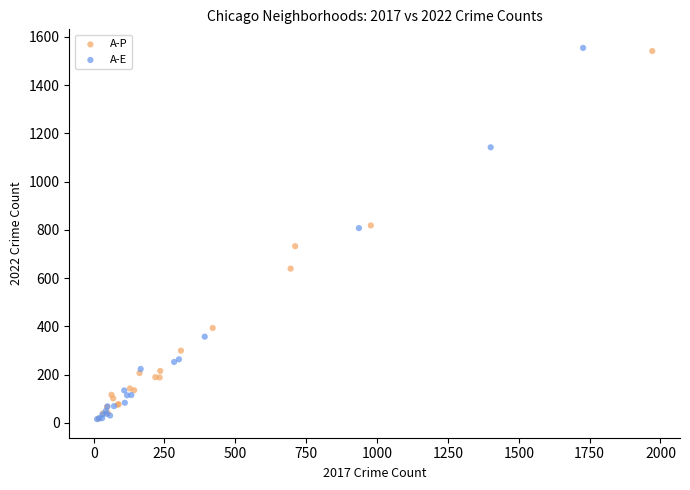

What are all the series names shown in the legend?

A-P, A-E